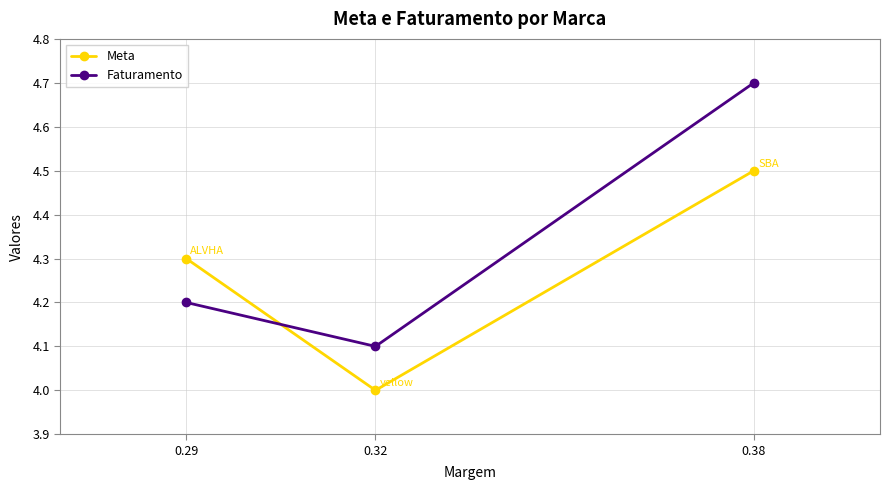

Is the value of Meta at 0.38 greater than the value of Faturamento at 0.32?

Yes